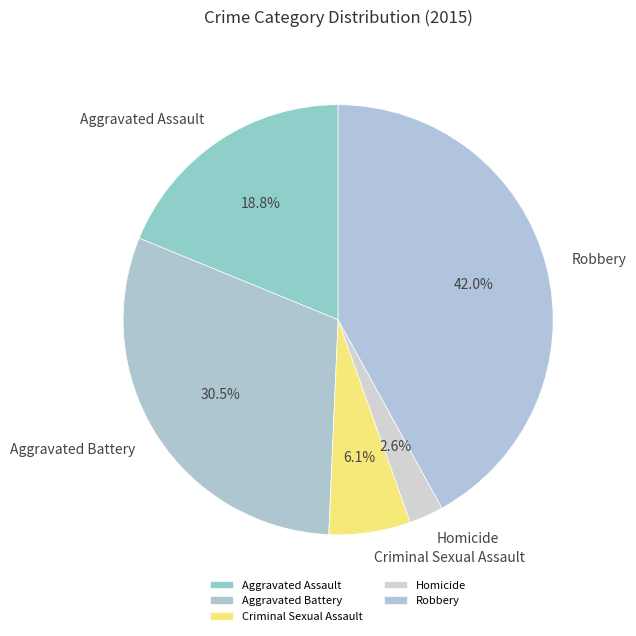

How many slices are in this pie chart?

5